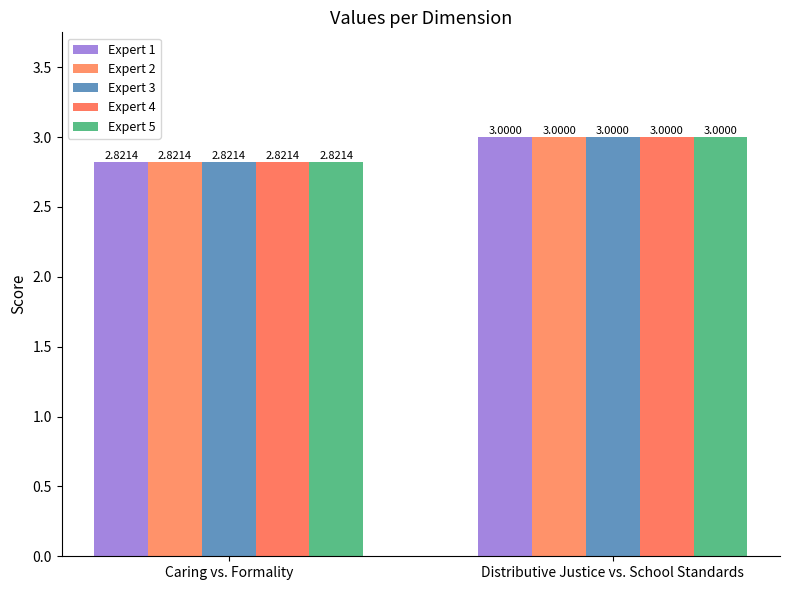

Count the Expert 5 values in the range 2 to 3.

2